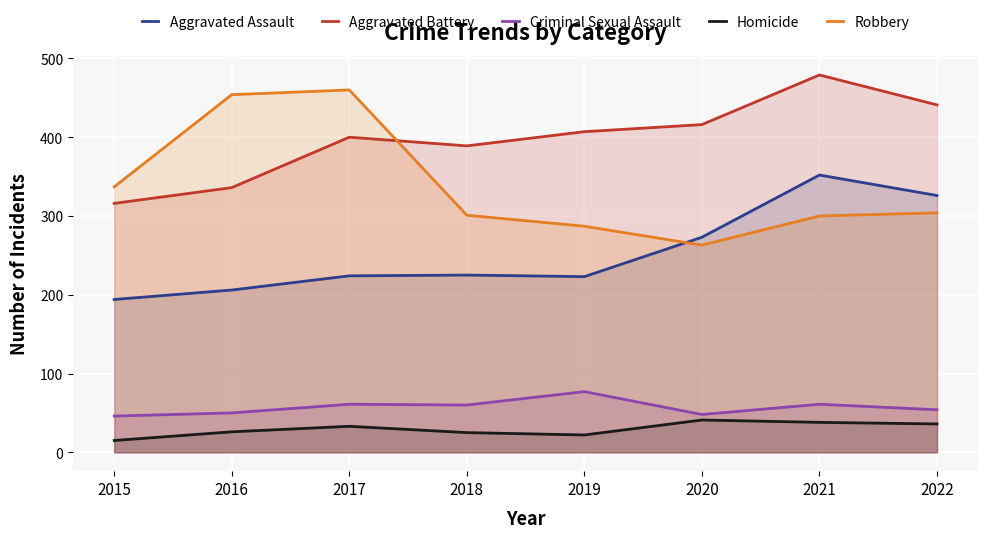

Reading left to right, transcribe all the data shown in this chart.

Aggravated Assault: 2015=194	2016=206	2017=224	2018=225	2019=223	2020=273	2021=352	2022=326
Aggravated Battery: 2015=316	2016=336	2017=400	2018=389	2019=407	2020=416	2021=479	2022=441
Criminal Sexual Assault: 2015=46	2016=50	2017=61	2018=60	2019=77	2020=48	2021=61	2022=54
Homicide: 2015=15	2016=26	2017=33	2018=25	2019=22	2020=41	2021=38	2022=36
Robbery: 2015=337	2016=454	2017=460	2018=301	2019=287	2020=263	2021=300	2022=304